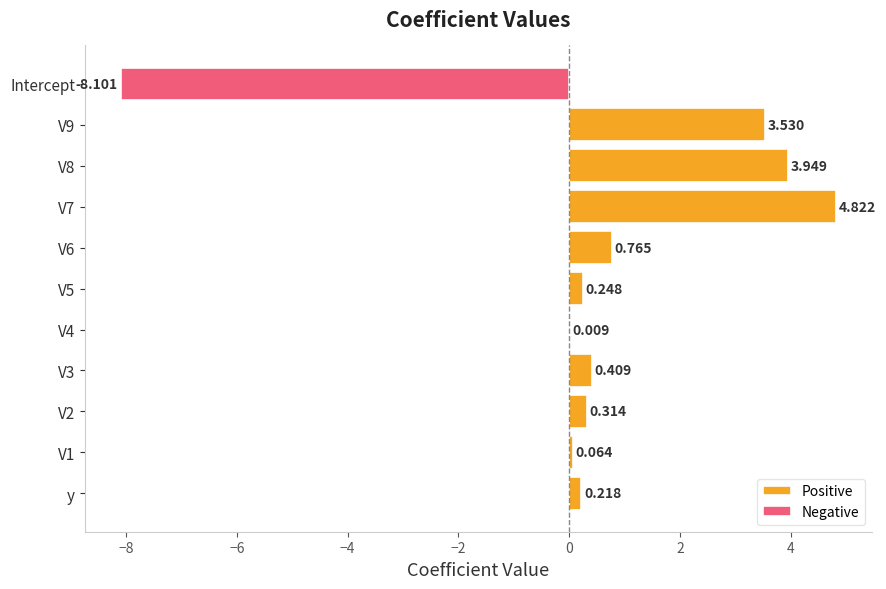

What is the sum of all Positive values?

14.3